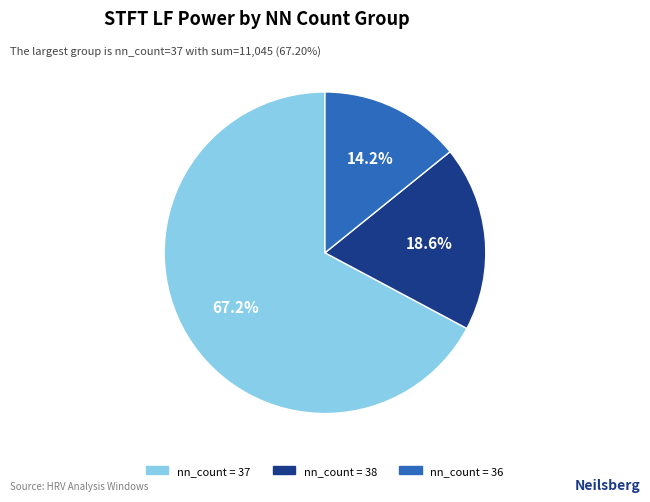

Count the number of slices in the pie.

3